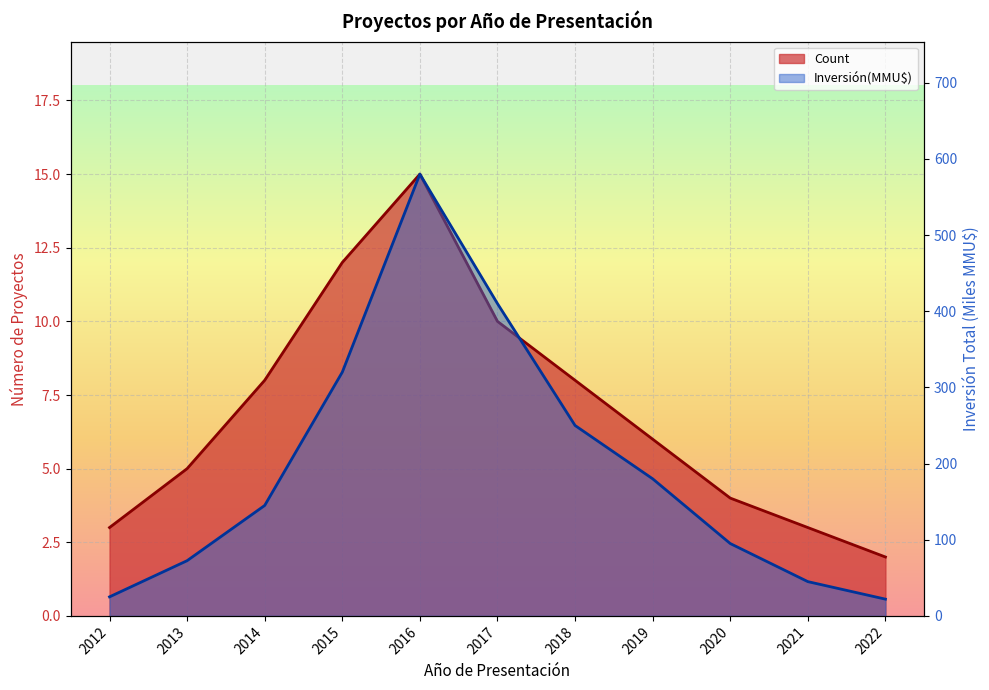

What are all the series names shown in the legend?

Count, Inversión(MMU$)